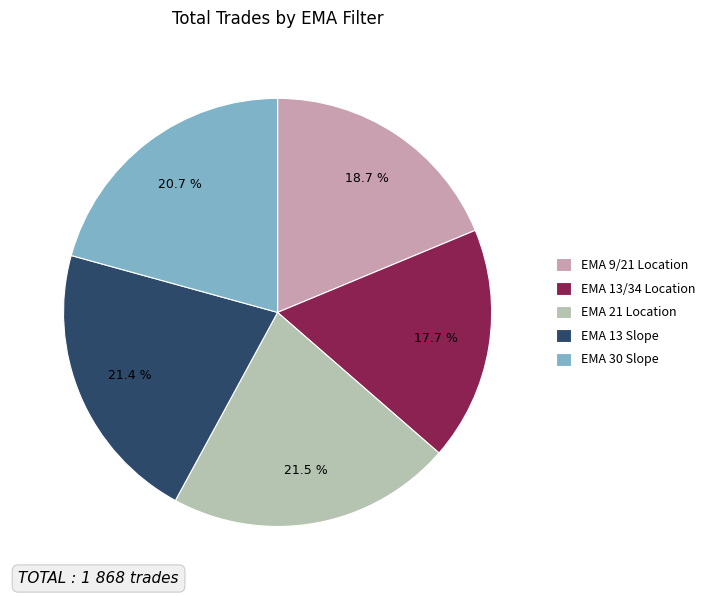

Do EMA 30 Slope and EMA 9/21 Location together represent more than half of the pie?

No